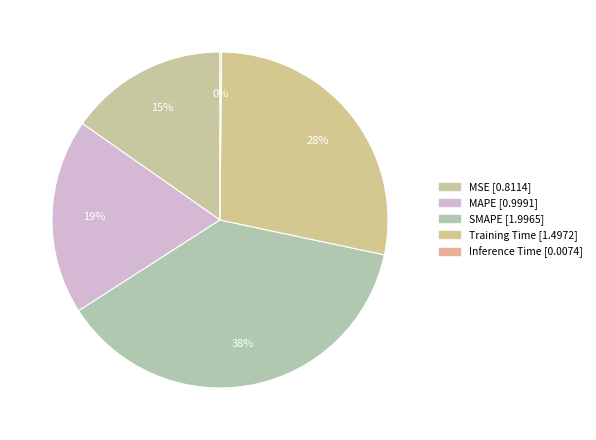

Is there any slice that represents more than half of the pie?

No